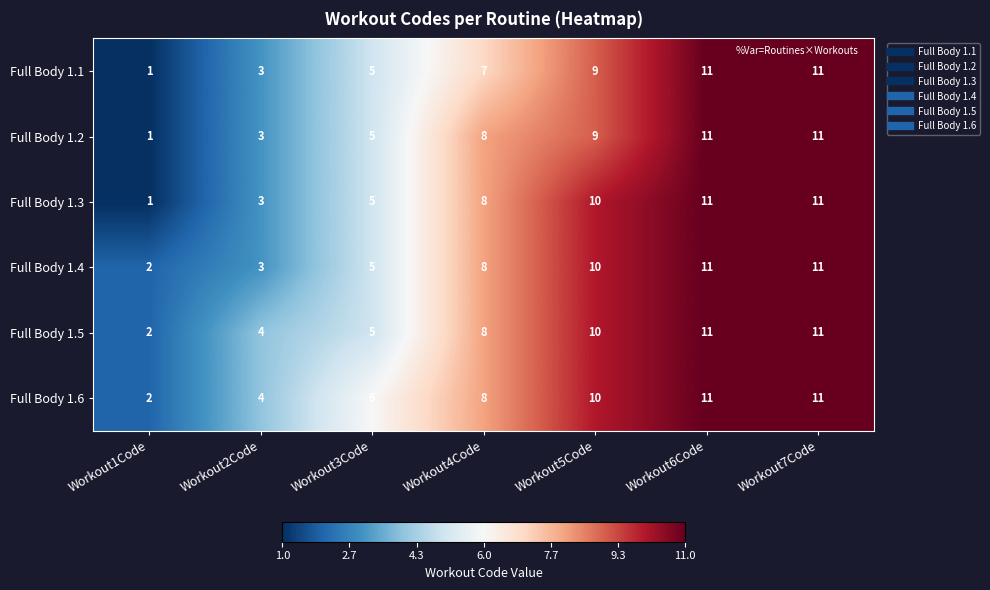

Rank the series by their average value, from highest to lowest.

Full Body 1.6, Full Body 1.5, Full Body 1.4, Full Body 1.3, Full Body 1.2, Full Body 1.1